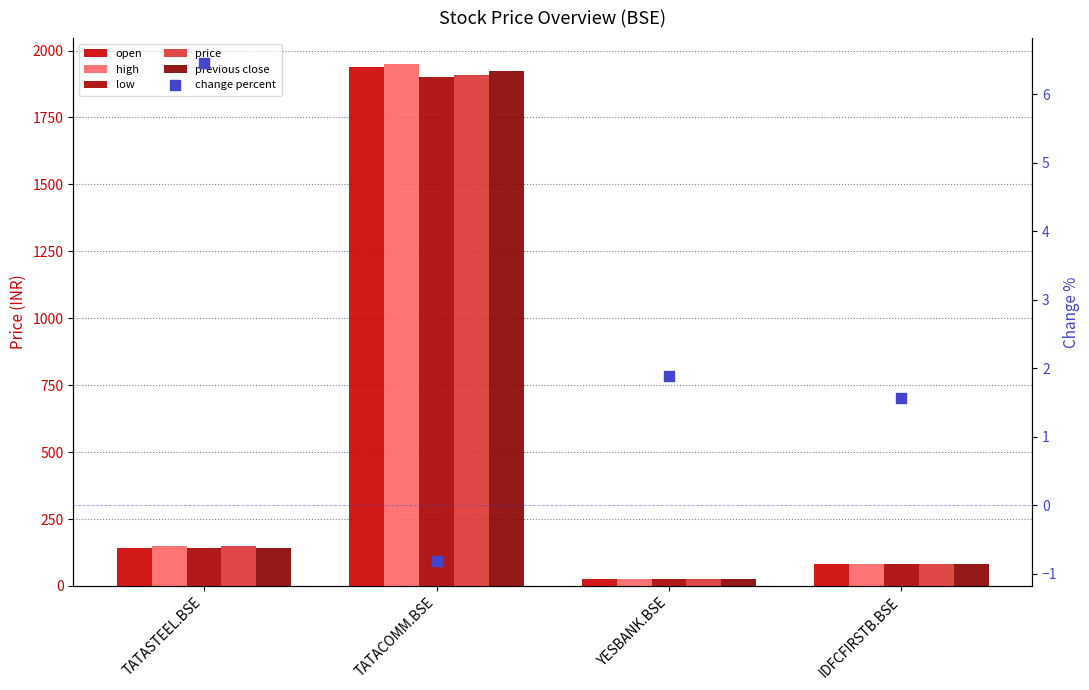

What is the total value across all series at IDFCFIRSTB.BSE?

409.9